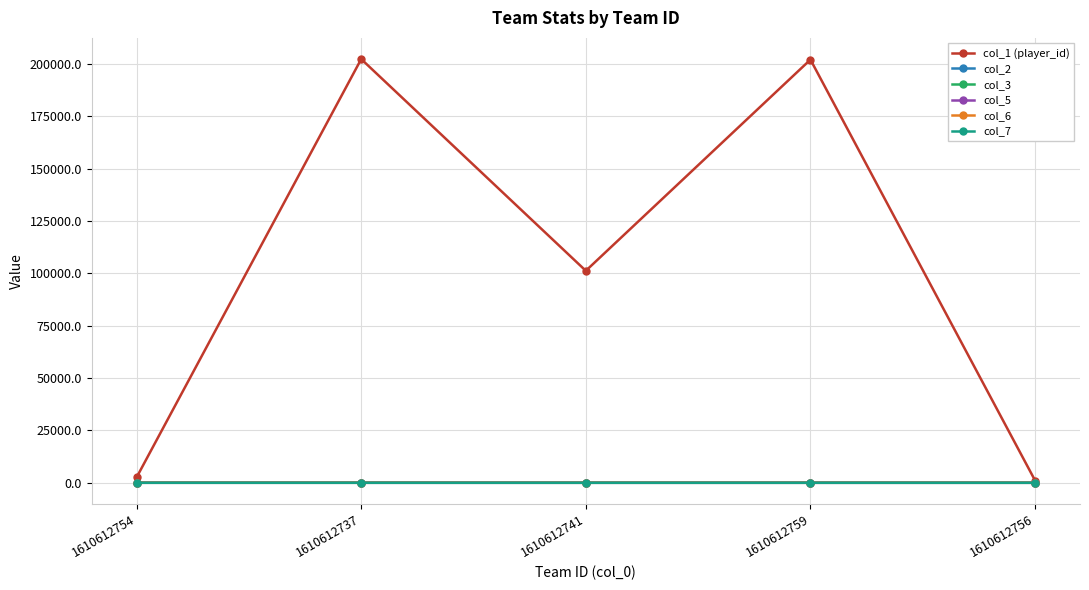

Which series has the largest range (max minus min)?

col_1 (player_id)